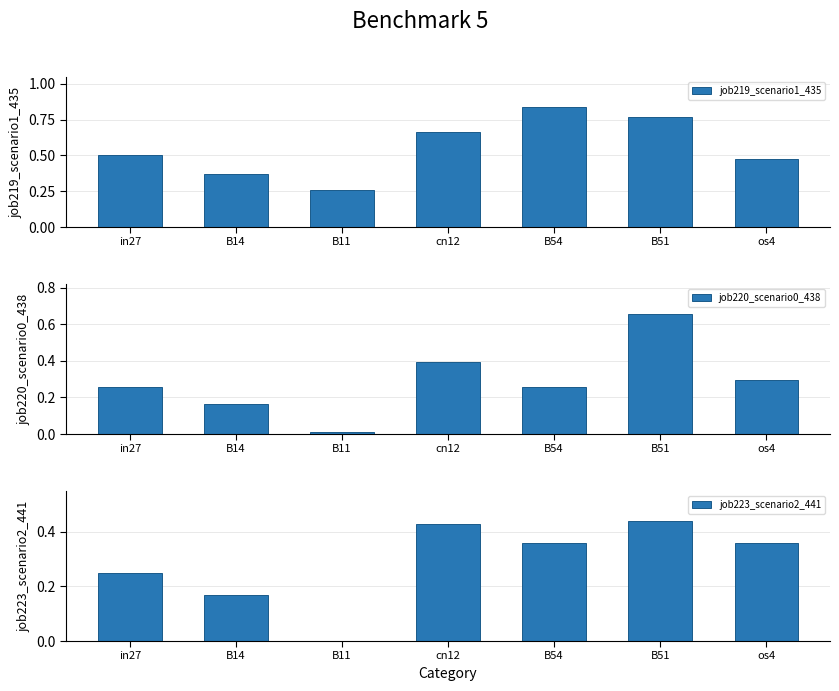

What is the highest value of the job219_scenario1_435 series?

0.8